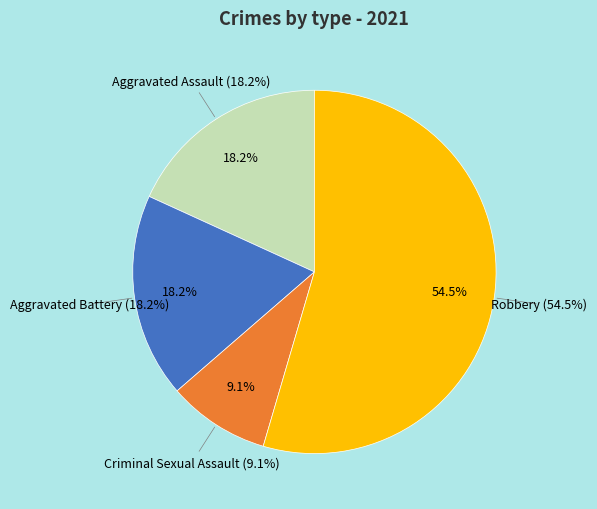

How many segments does this pie chart have?

4